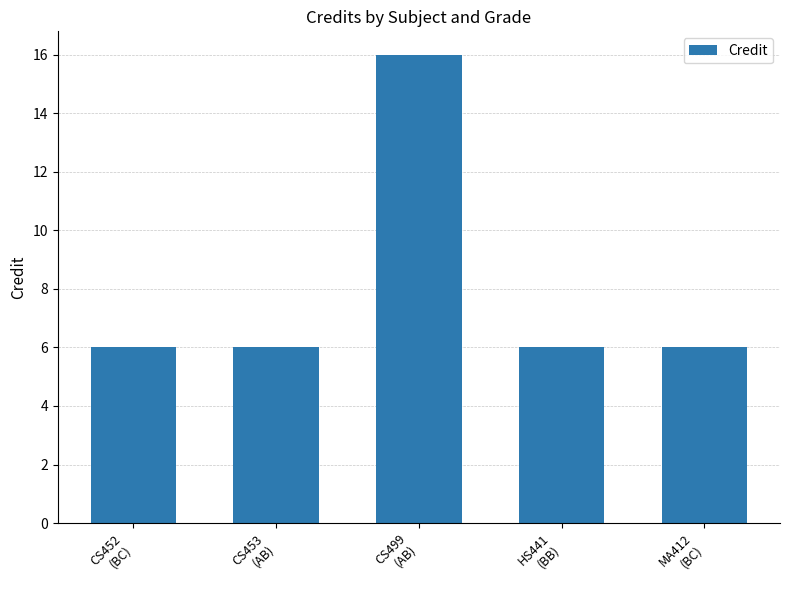

Does the chart contain stacked bars?

No